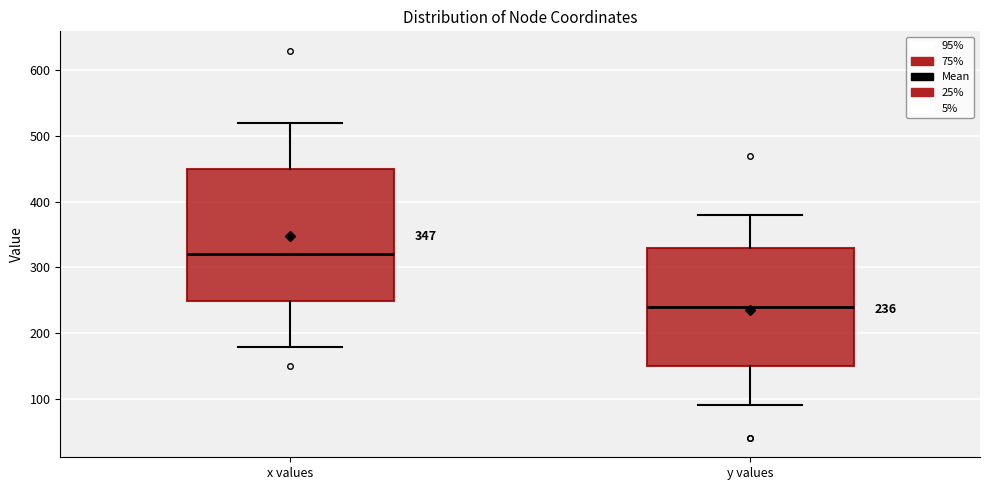

Comparing the boxes themselves (not the whiskers), which one is the tallest?

x values